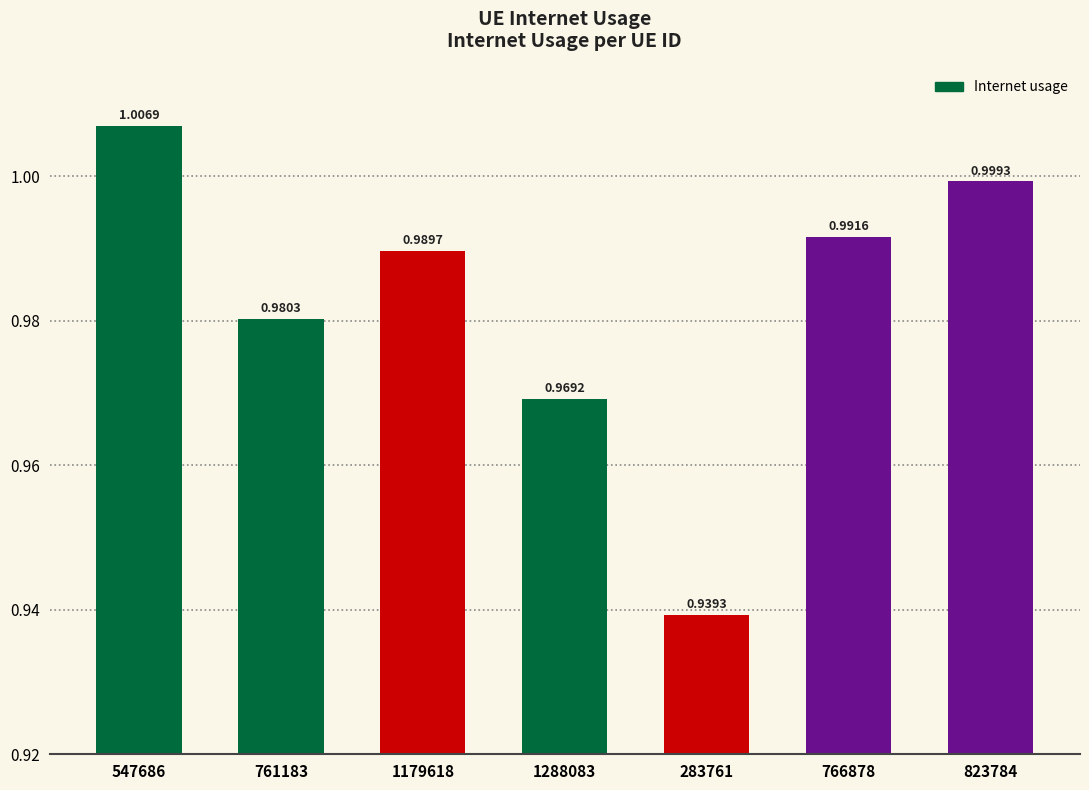

Which category has the highest value across all series?

547686